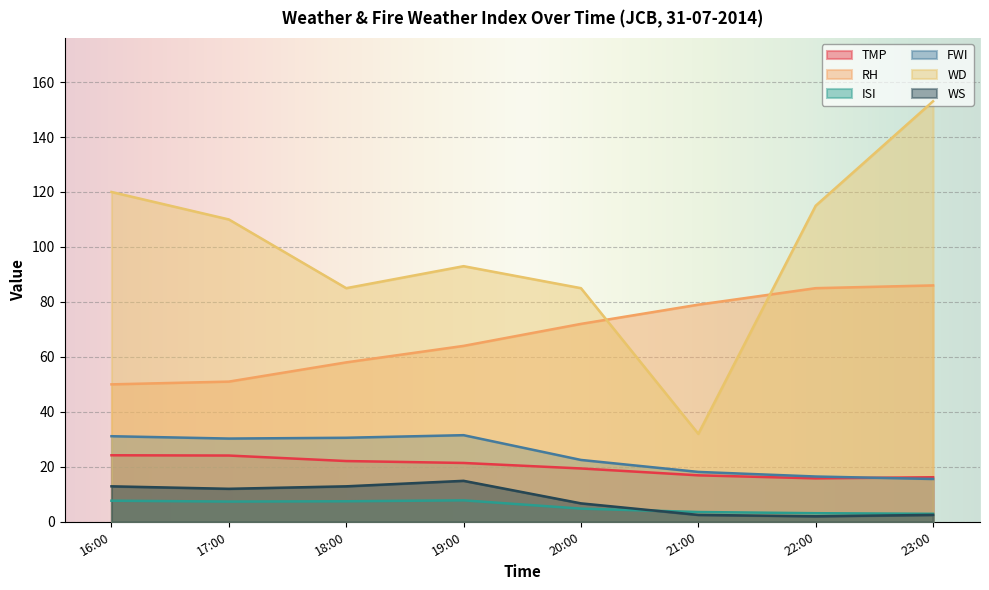

What is the total value across all series at 23:00?

276.2